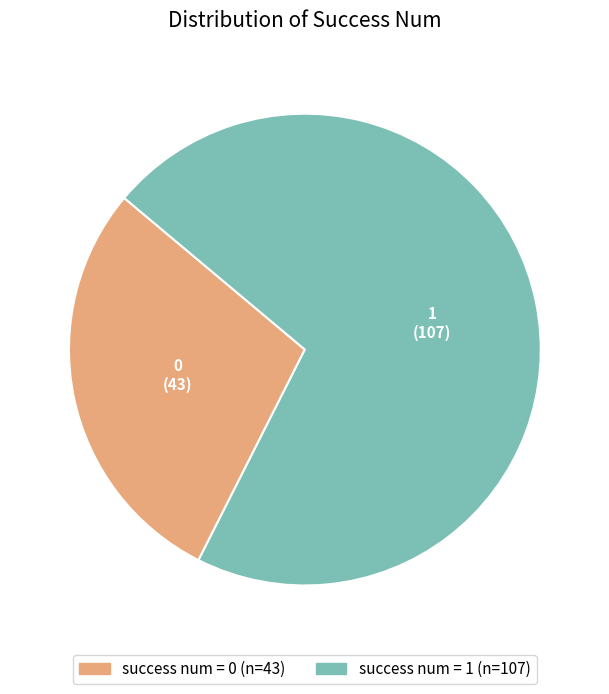

Is there a majority slice in this chart?

Yes